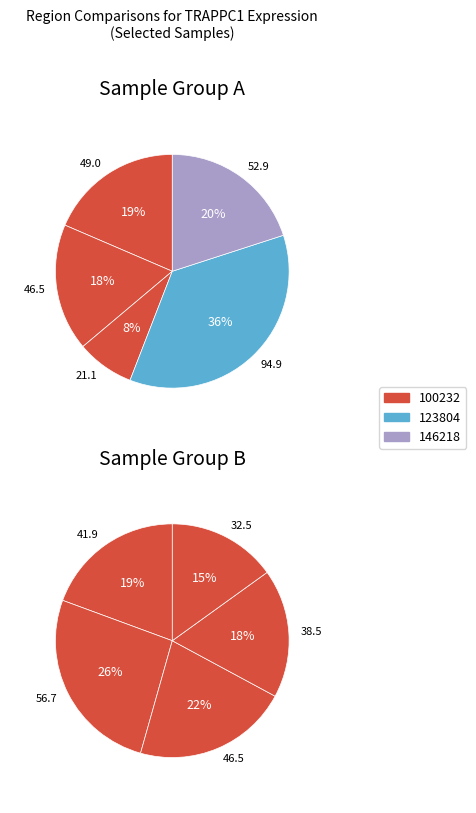

Does any single category account for the majority?

No